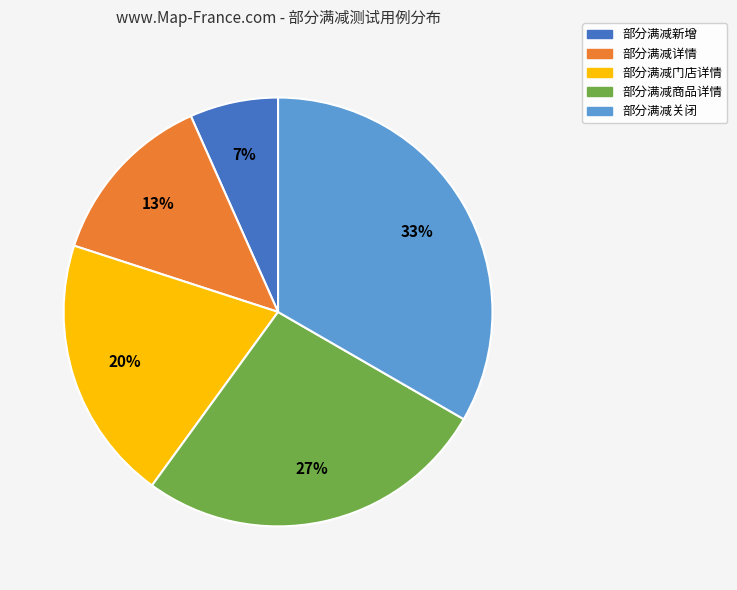

Rank the categories by value from highest to lowest.

部分满减关闭, 部分满减商品详情, 部分满减门店详情, 部分满减详情, 部分满减新增